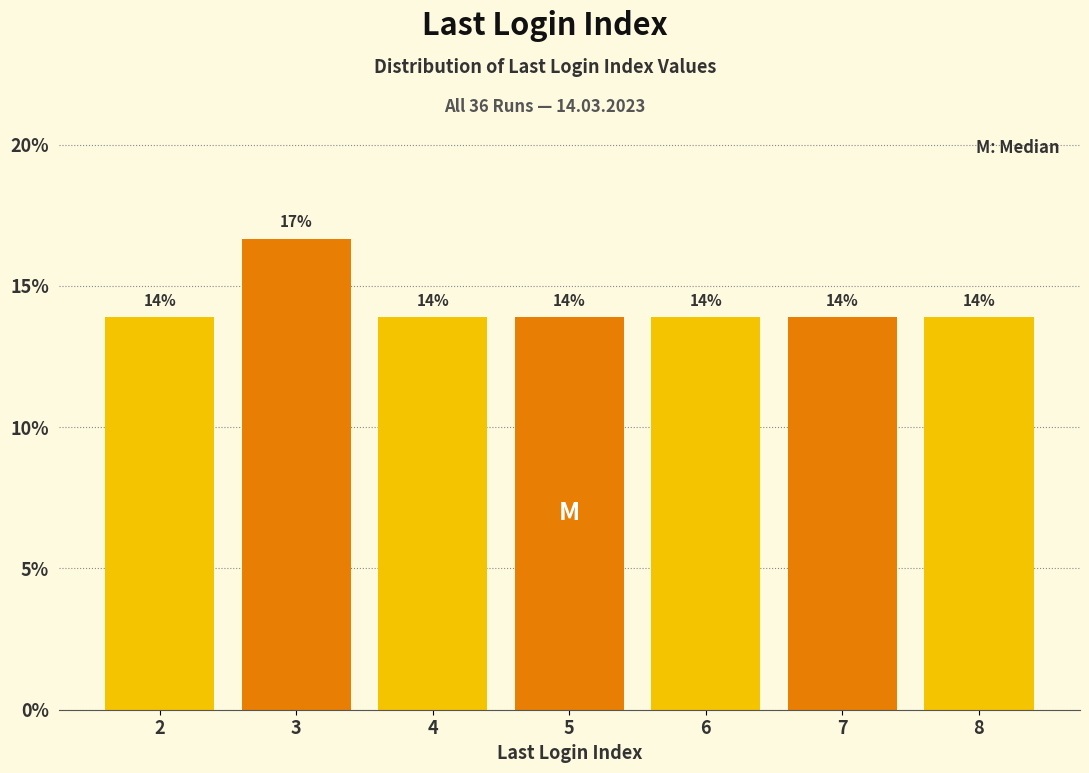

Does the chart contain any negative values?

No